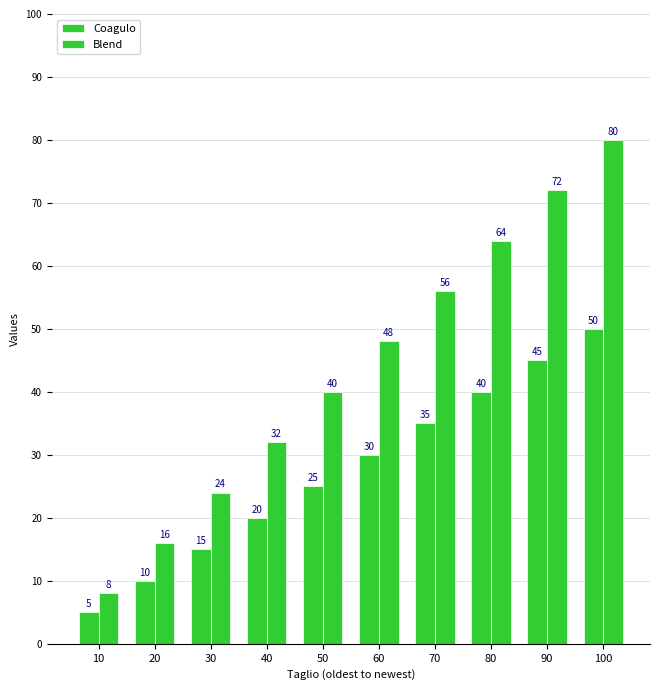

How many bars are there in total?

20